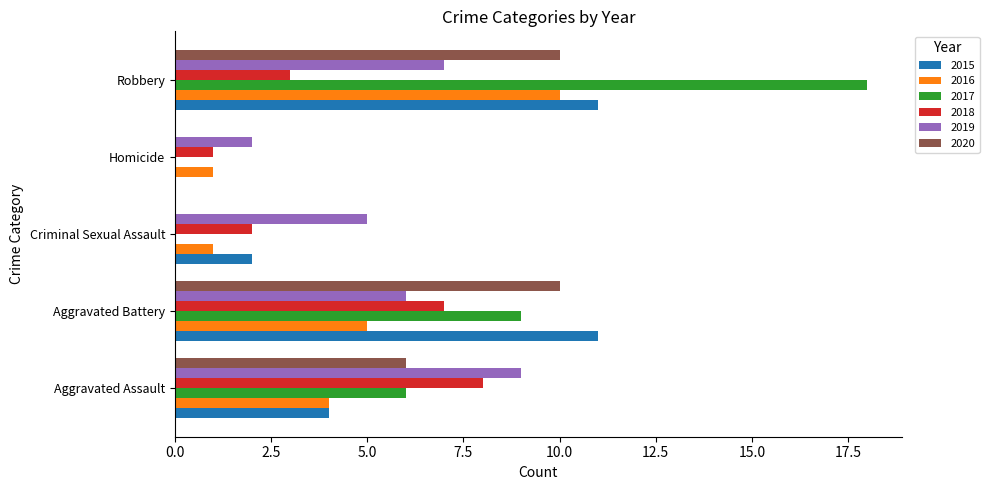

What is the maximum value shown in the chart?

18